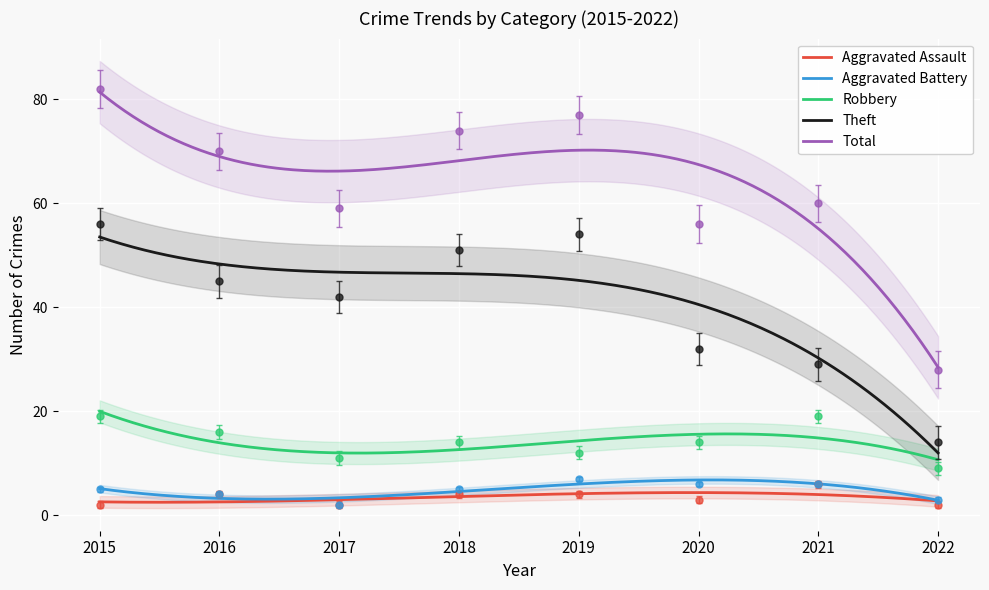

Which category has the lowest value in the Theft series?

2022